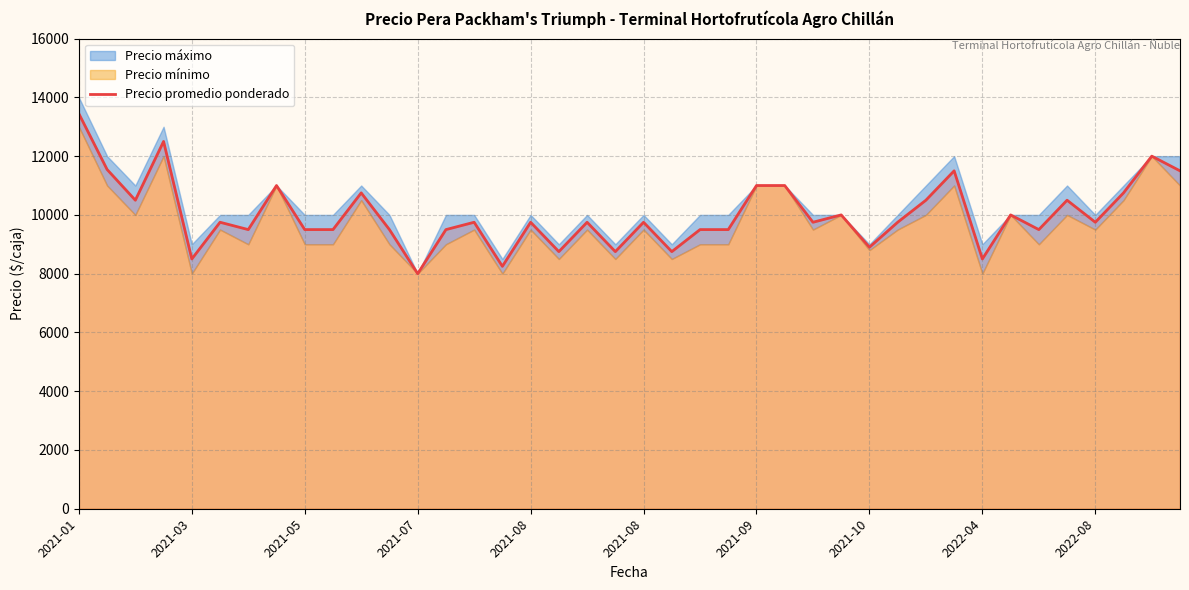

What is the difference between the values at 36 and 2021-07?

2750